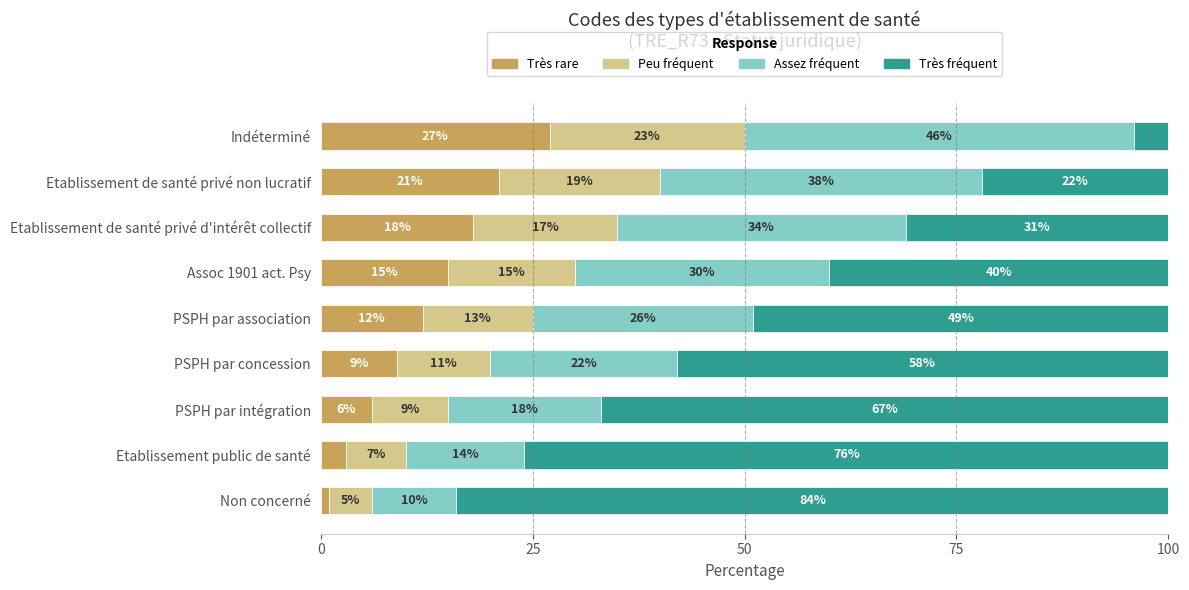

Count the Très rare values in the range 6 to 18.

5